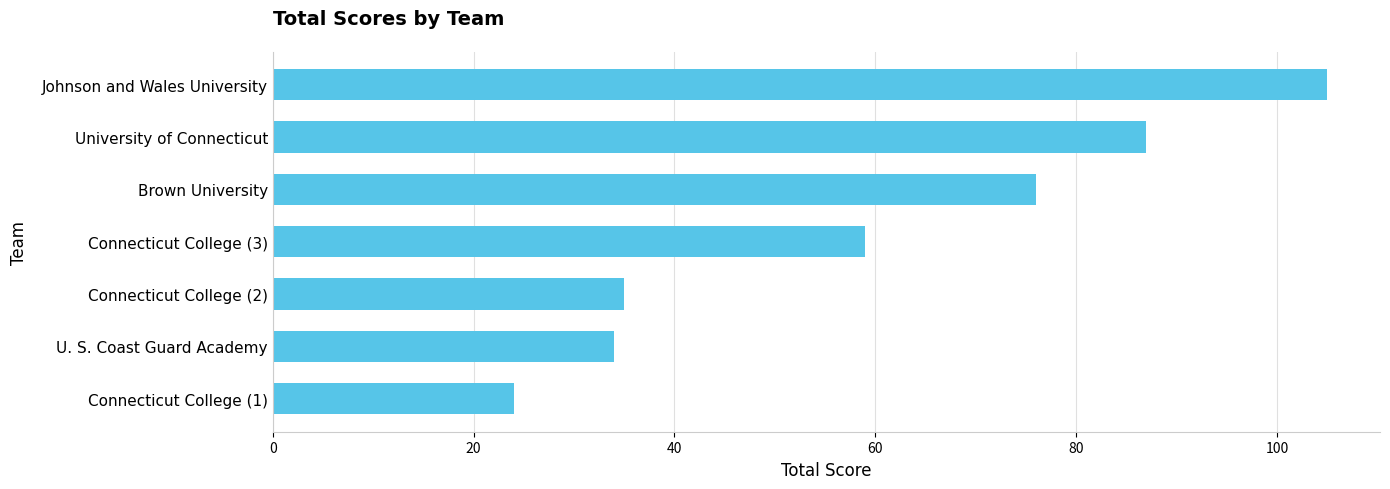

Count the number of data series in this chart.

1